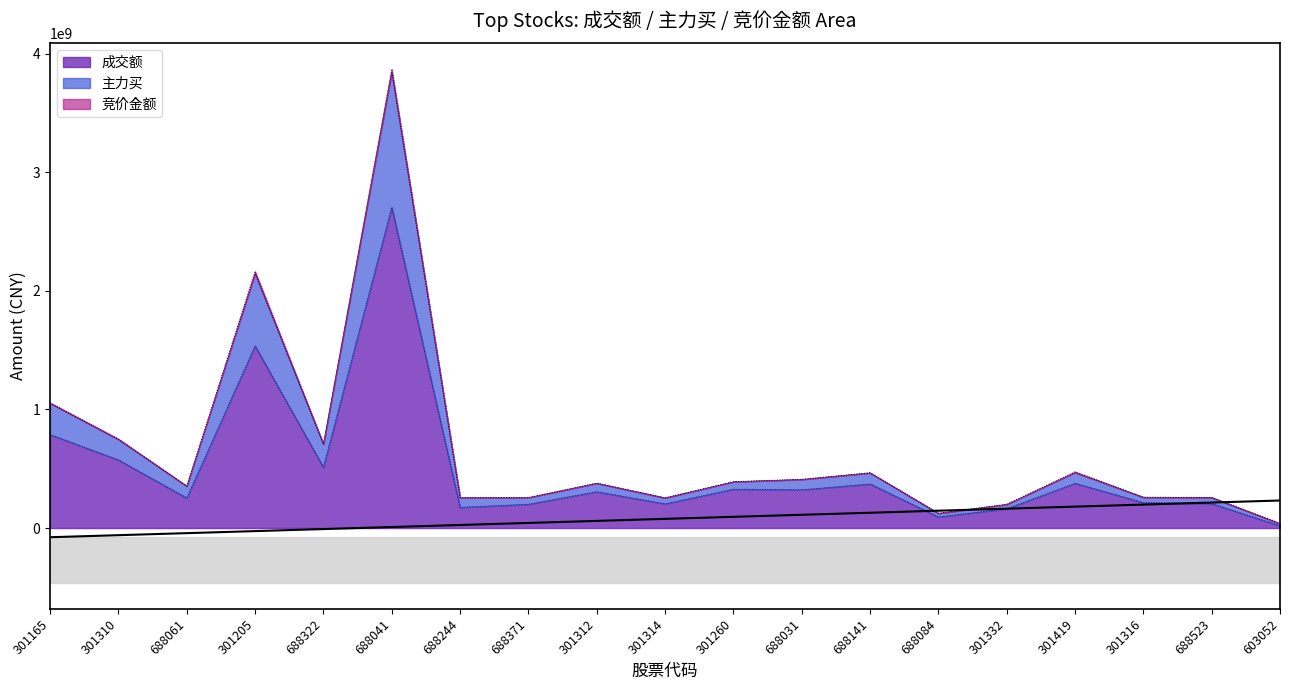

The value of 成交额 at 688031 is 322866034. True or false?

True